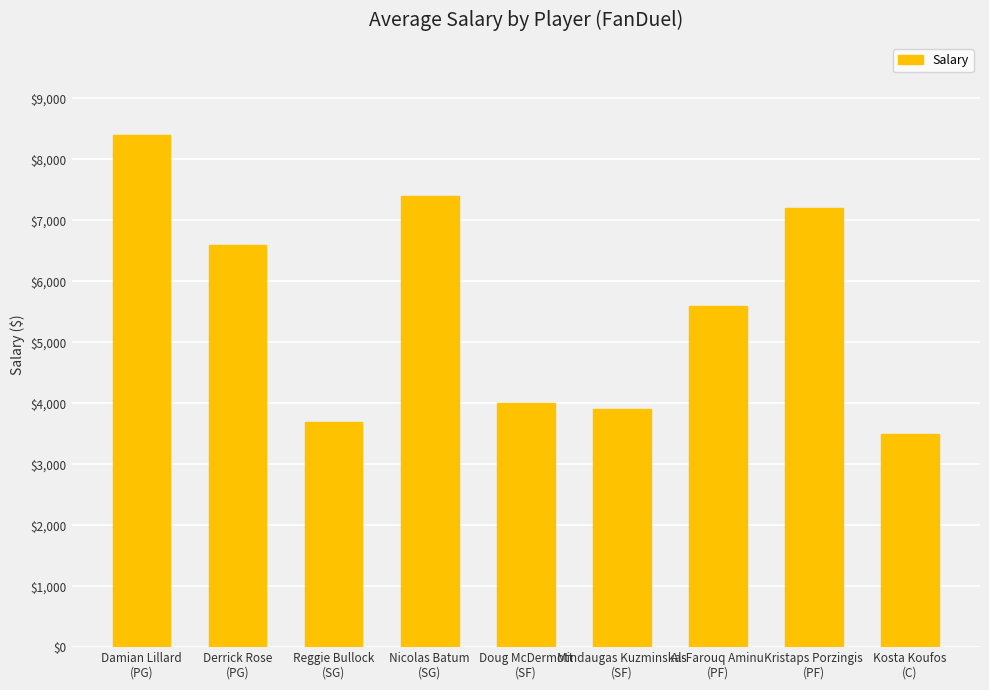

What is the average value?

5589